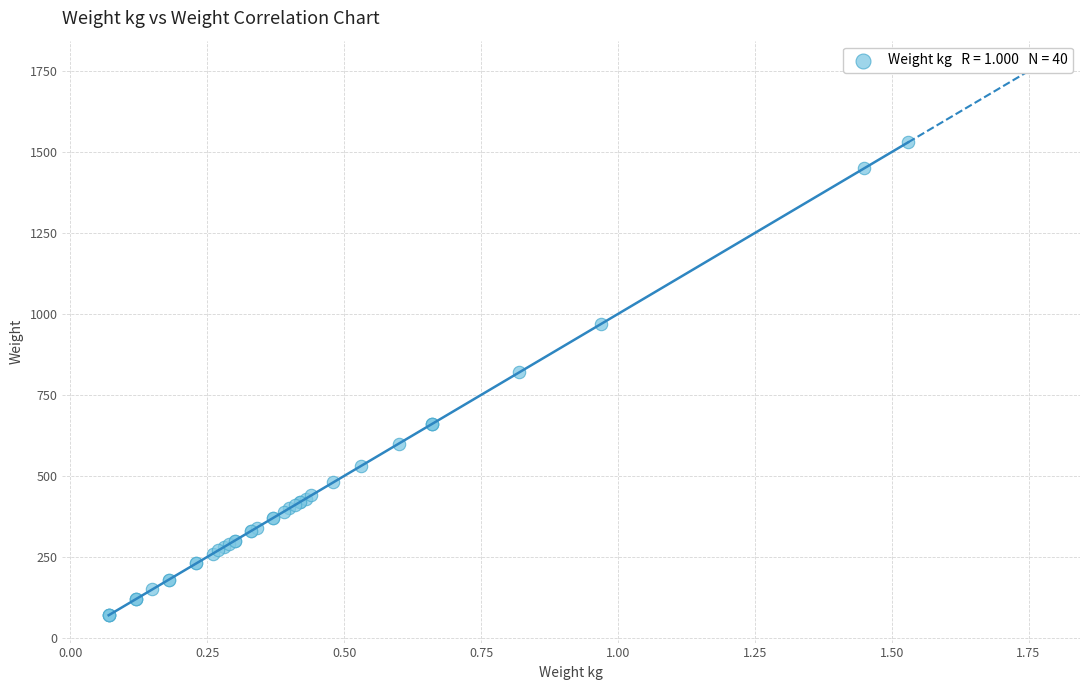

What Y value in the scatter plot is closest to 800?

820